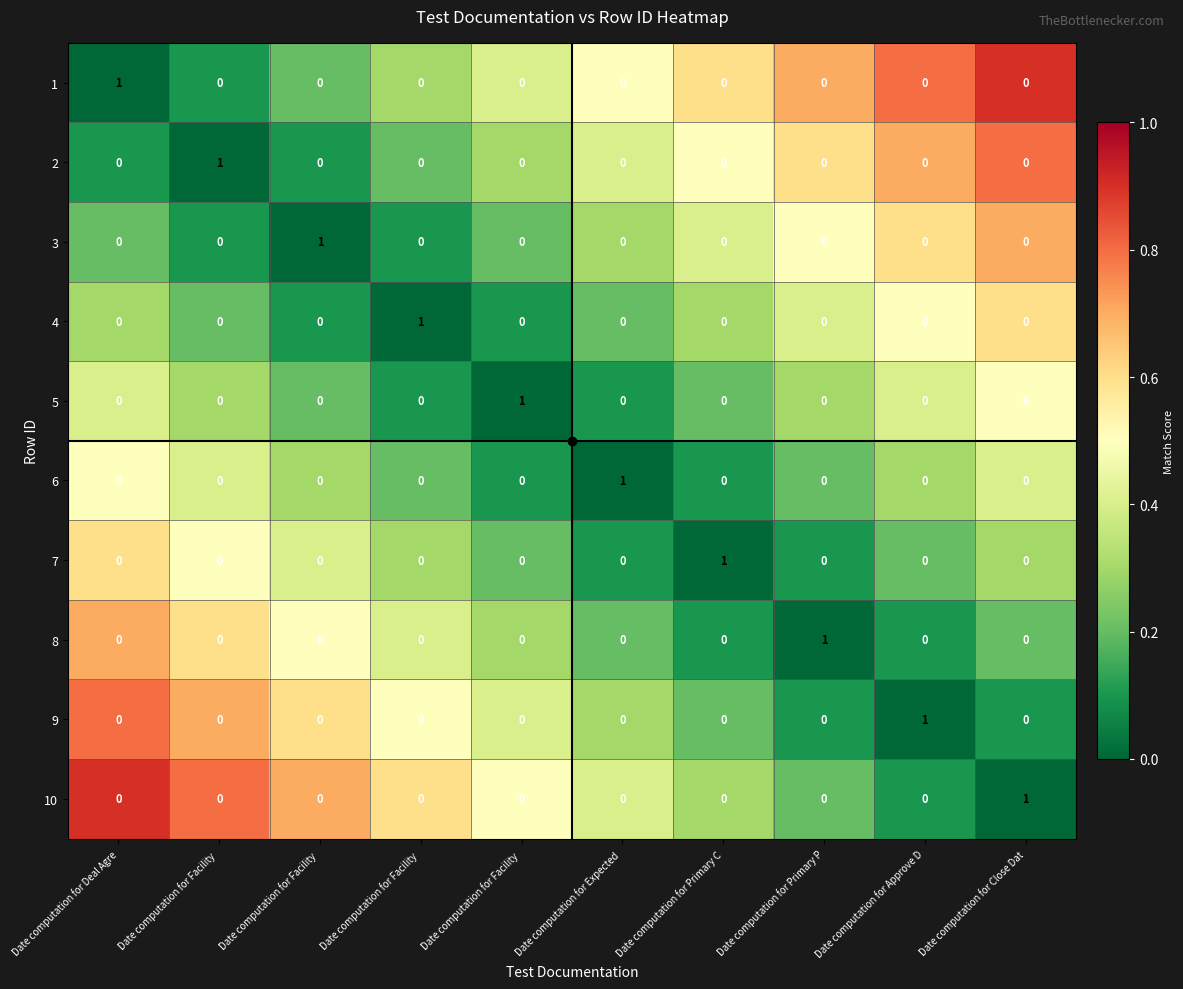

Count the number of categories in the chart.

10